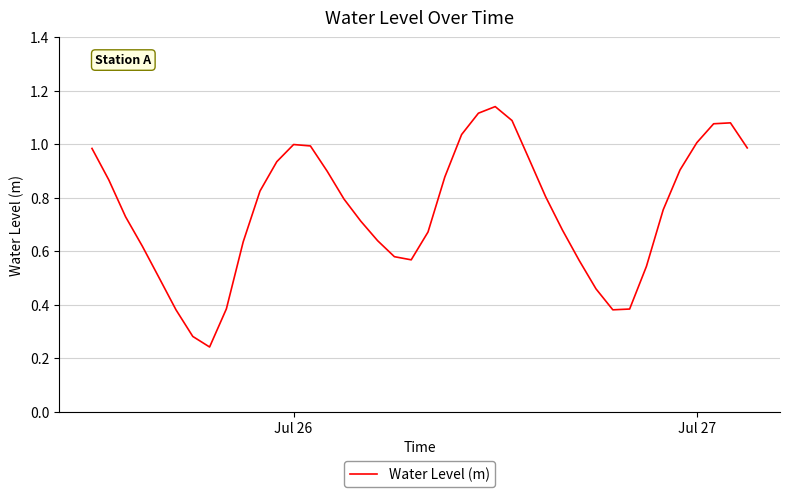

At which category does the data reach its first local peak?

Jul 26